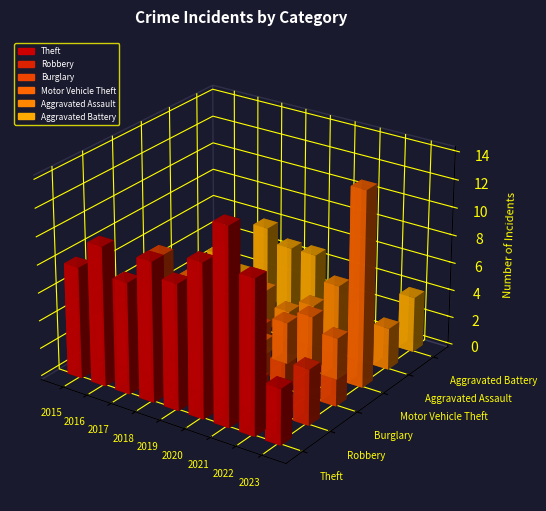

The value of Aggravated Battery at 2017 is 6. True or false?

True